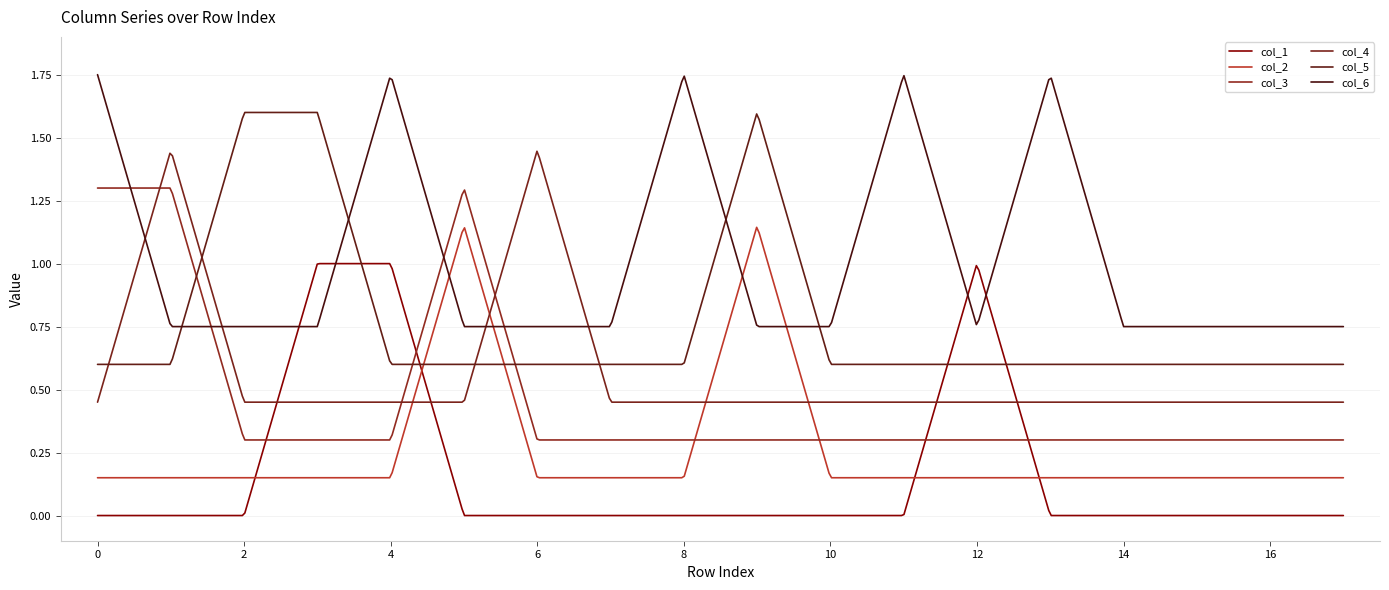

Does the chart display data point markers on the line(s)?

No